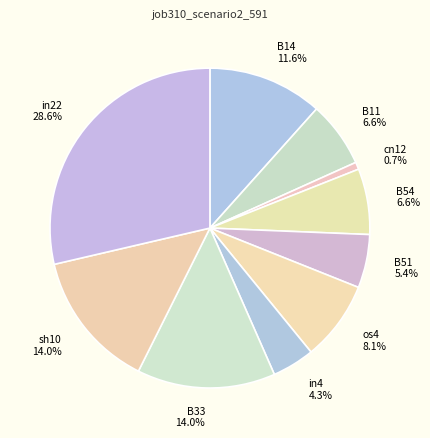

How much of the chart is everything except os4?

91.9%